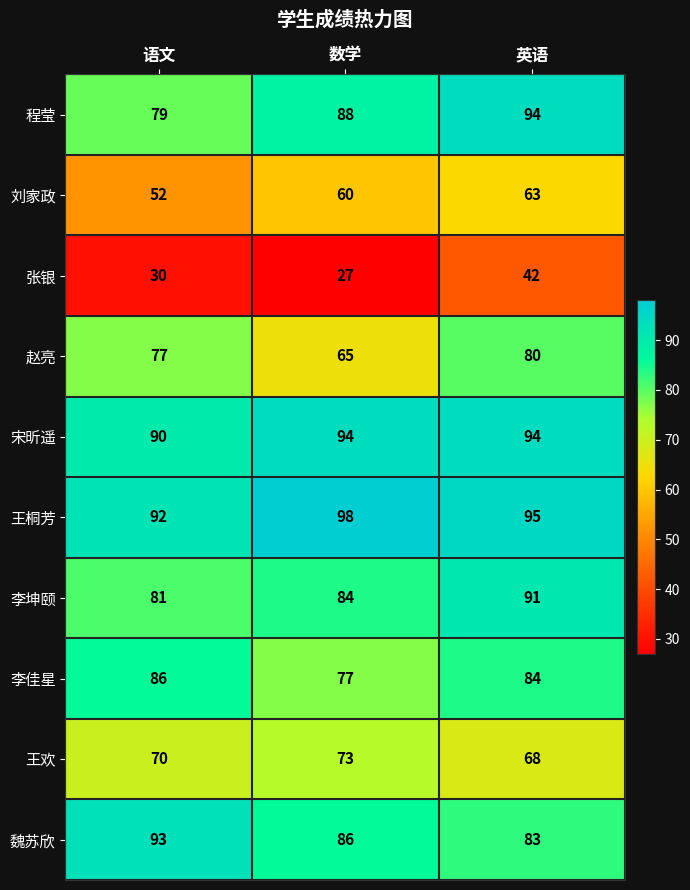

At which category is the sum across all series the highest?

英语